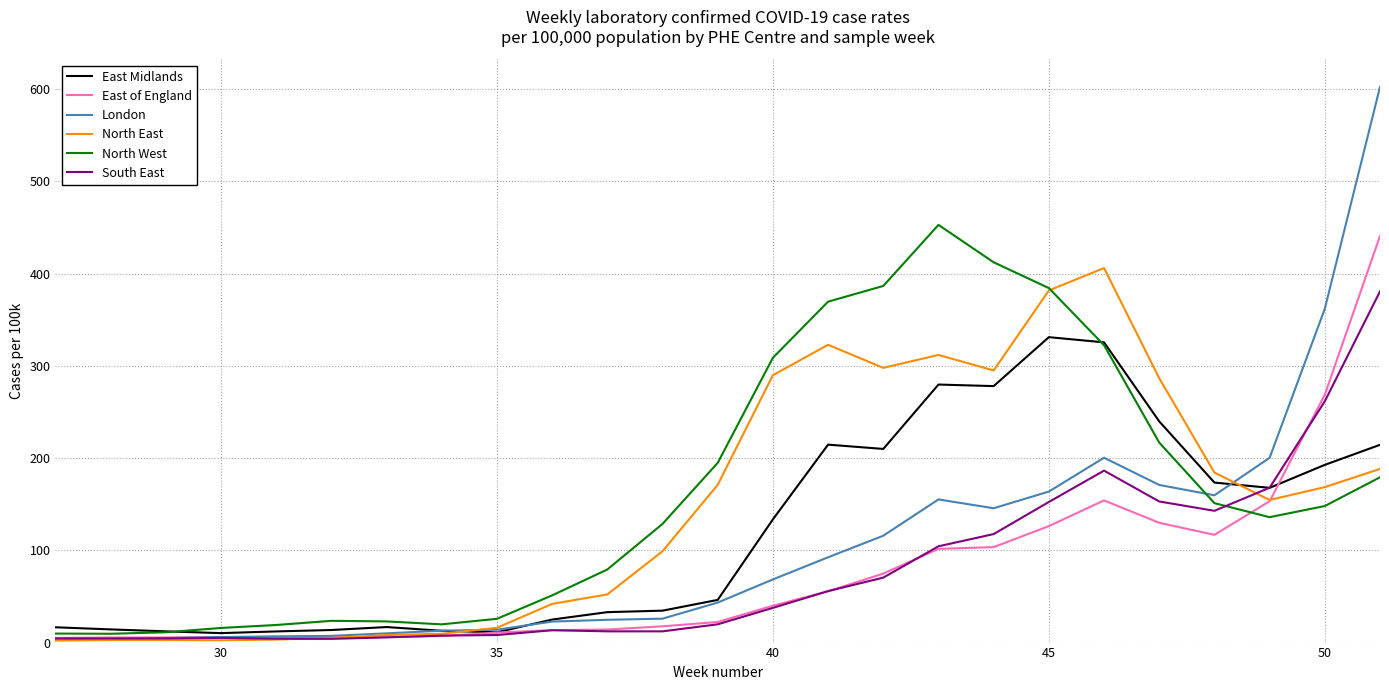

Which series has the largest range (max minus min)?

London